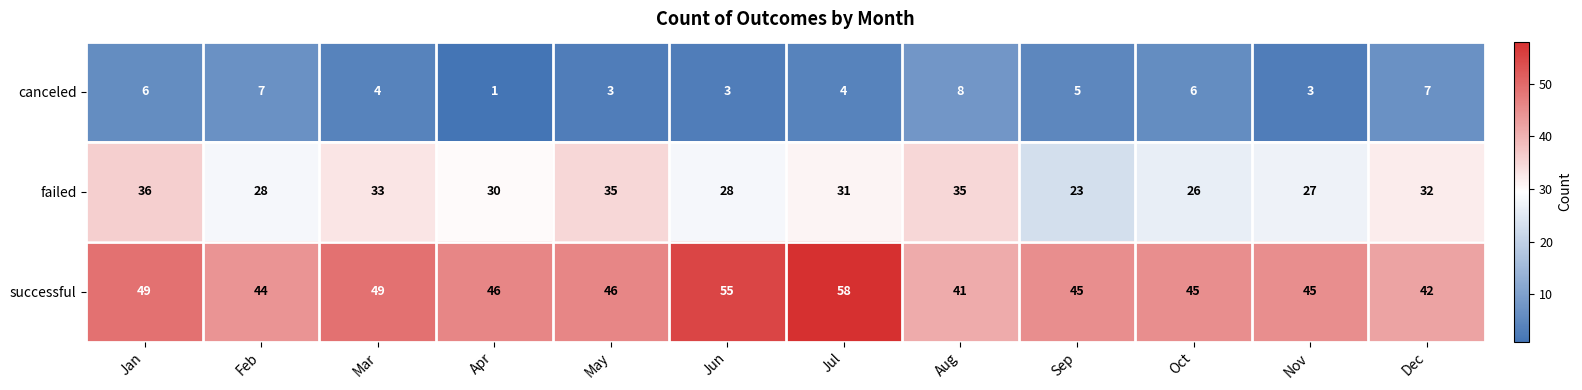

What is the highest value of the canceled series?

8